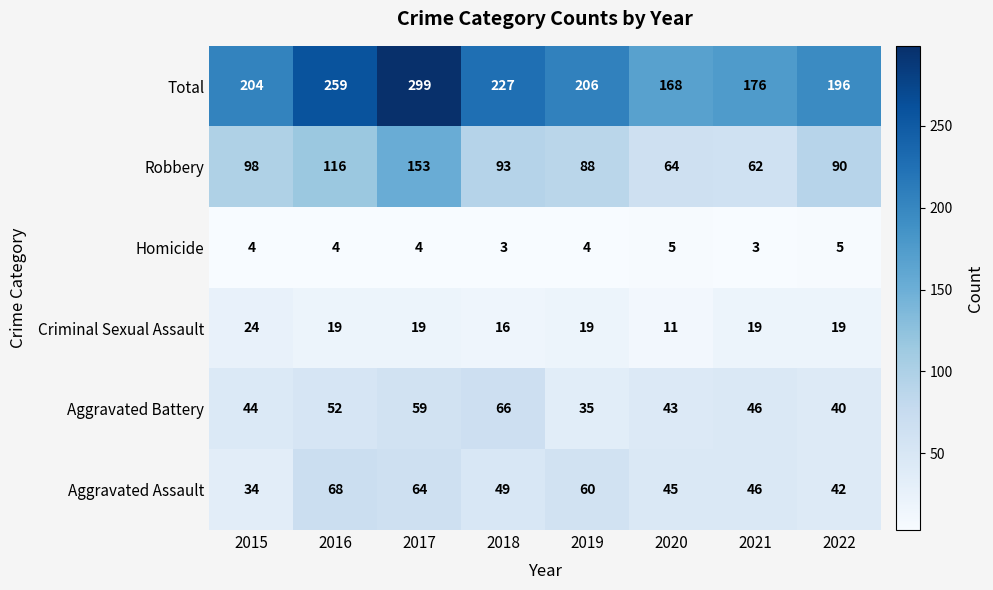

What is the total value across all series at 2017?

598